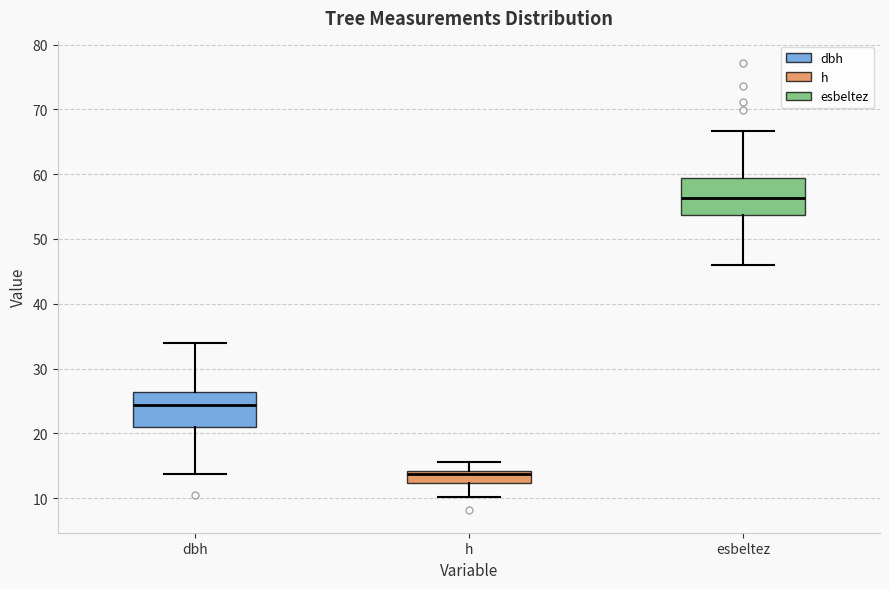

Reading left to right, transcribe this box plot: for each box, give where its median line is, the range the box spans, and where its two whiskers end, as read against the y-axis. The values are not printed on the chart, so give them approximately, as read against the axis.

dbh: median 24, box 21 to 26, whiskers 14 to 34
h: median 14 (just below the box's upper edge), box 12 to 14, whiskers 10 to 16
esbeltez: median 56, box 54 to 59, whiskers 46 to 67